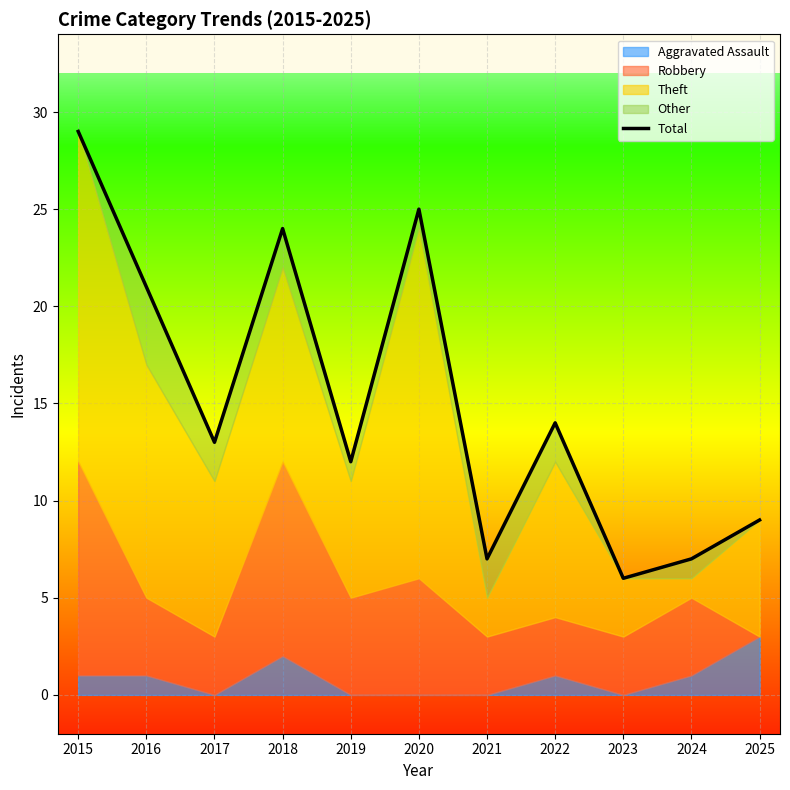

Is it true that the value at 2022 is 14?

True